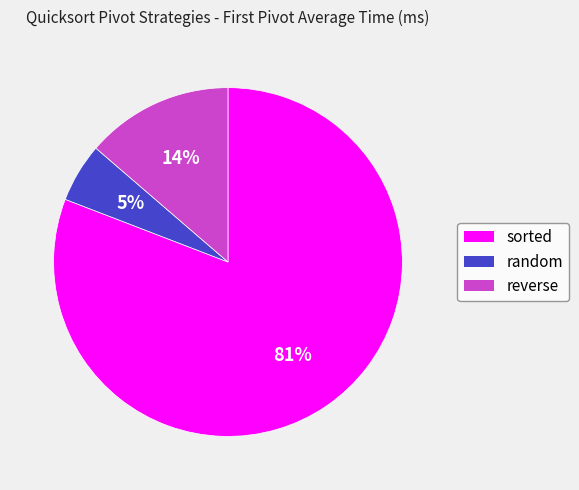

The random slice represents 5% of the pie. True or false?

True